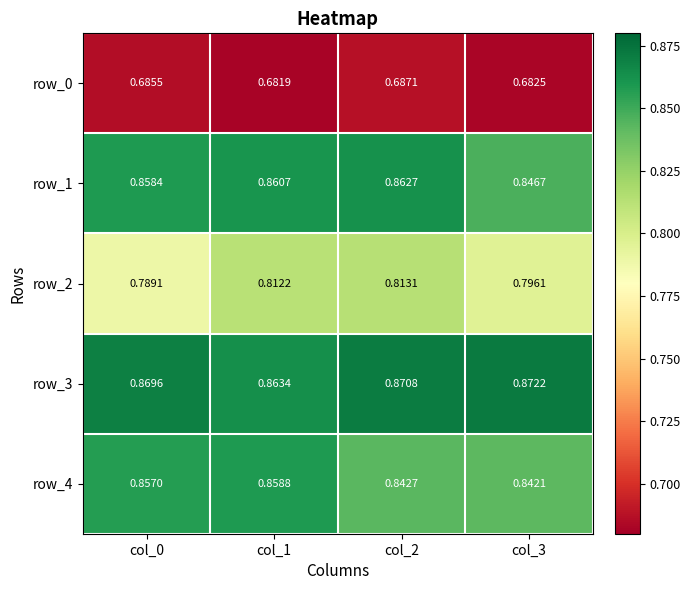

At how many categories does at least one series exceed 0?

4